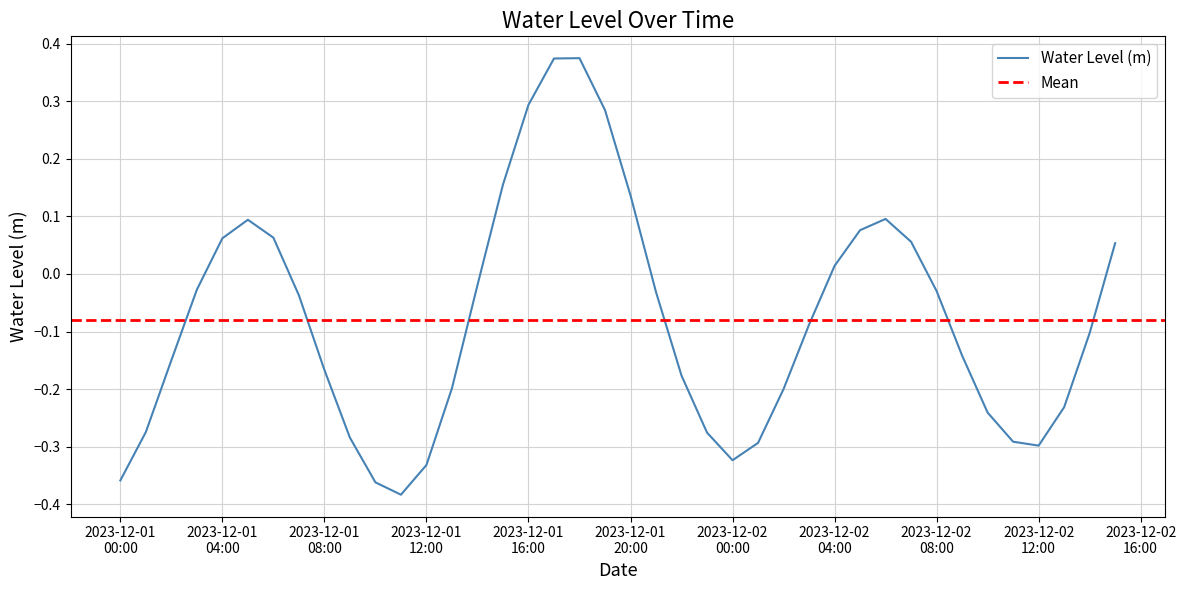

Rank the categories by value from highest to lowest.

2023-12-01 18:00:00, 2023-12-01 17:00:00, 2023-12-01 16:00:00, 2023-12-01 19:00:00, 2023-12-01 15:00:00, 2023-12-01 20:00:00, 2023-12-02 06:00:00, 2023-12-01 05:00:00, 2023-12-02 05:00:00, 2023-12-01 06:00:00, 2023-12-01 04:00:00, 2023-12-02 07:00:00, 2023-12-02 15:00:00, 2023-12-02 04:00:00, 2023-12-01 14:00:00, 2023-12-01 03:00:00, 2023-12-02 08:00:00, 2023-12-01 21:00:00, 2023-12-01 07:00:00, 2023-12-02 03:00:00, 2023-12-02 14:00:00, 2023-12-02 09:00:00, 2023-12-01 02:00:00, 2023-12-01 08:00:00, 2023-12-01 22:00:00, 2023-12-01 13:00:00, 2023-12-02 02:00:00, 2023-12-02 13:00:00, 2023-12-02 10:00:00, 2023-12-01 01:00:00, 2023-12-01 23:00:00, 2023-12-01 09:00:00, 2023-12-02 11:00:00, 2023-12-02 01:00:00, 2023-12-02 12:00:00, 2023-12-02 00:00:00, 2023-12-01 12:00:00, 2023-12-01 00:00:00, 2023-12-01 10:00:00, 2023-12-01 11:00:00